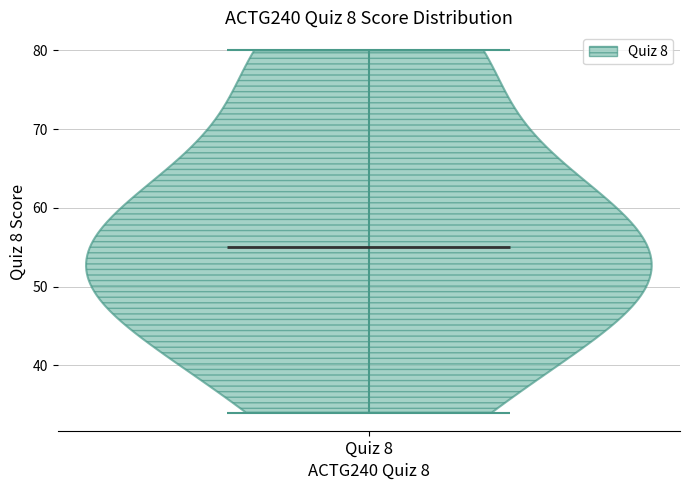

Read this violin plot against the y-axis: where its median line is, and the lowest and highest points the violin reaches. The values are not printed on the chart, so give them approximately, as read against the axis.

median line 55, lowest point 34, highest point 80